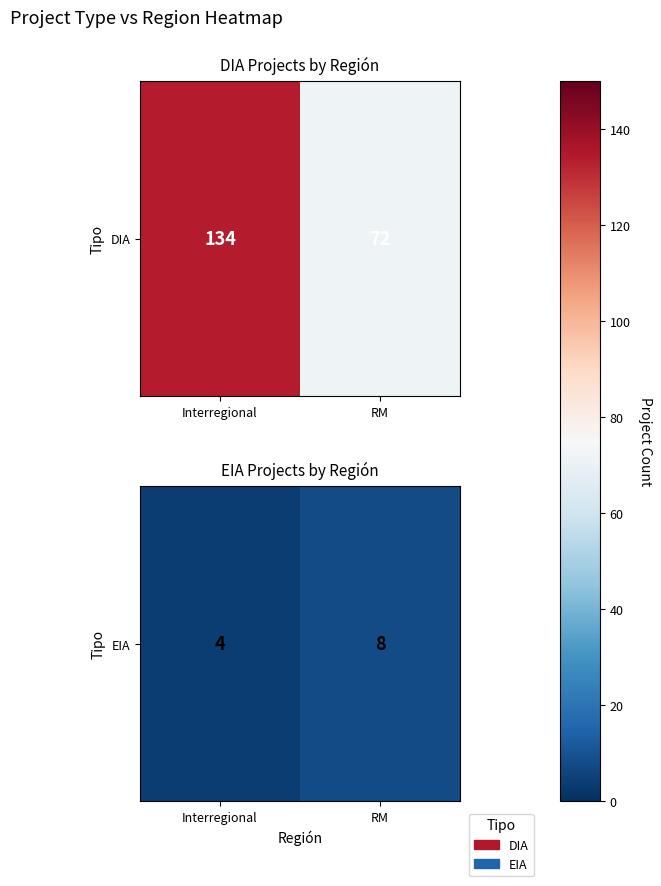

What is the change in value from Interregional to RM?

+4